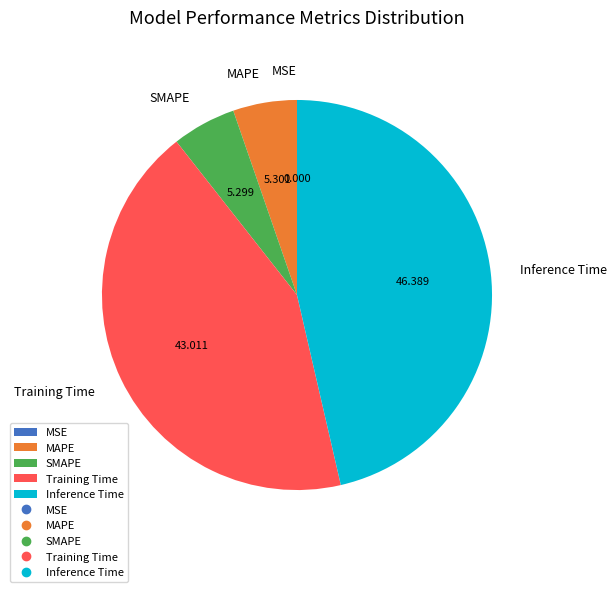

True or false: Training Time accounts for 57% of the total.

False